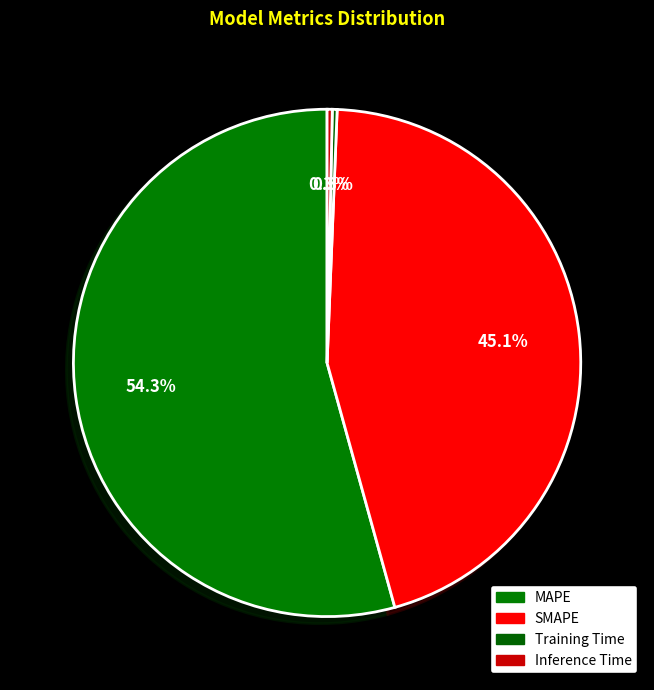

To the nearest percent, what is the average slice percentage?

25%